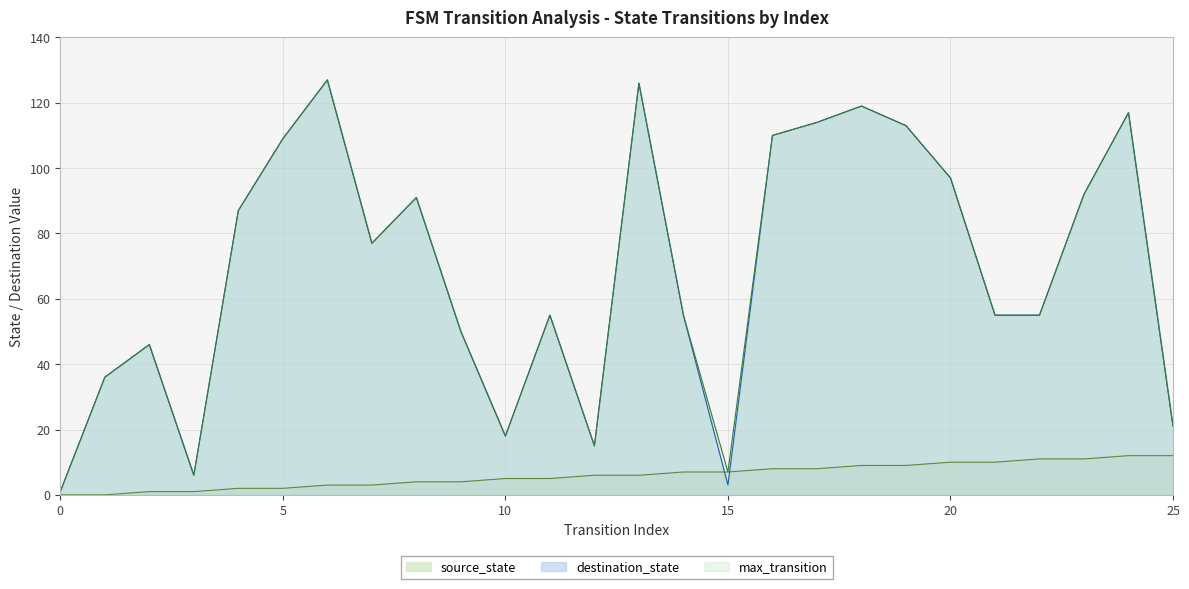

What is the difference between the maximum and minimum values in the source_state series?

12